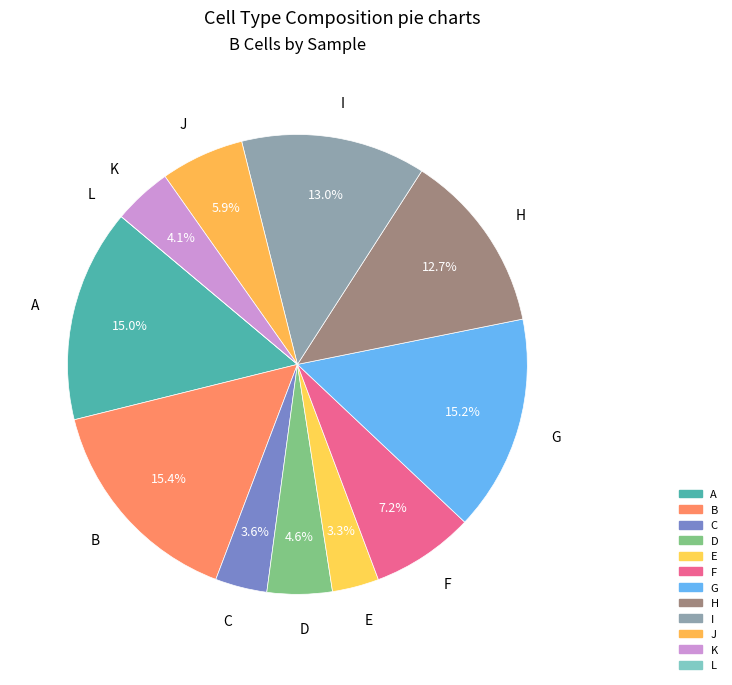

Is there a majority slice in this chart?

No